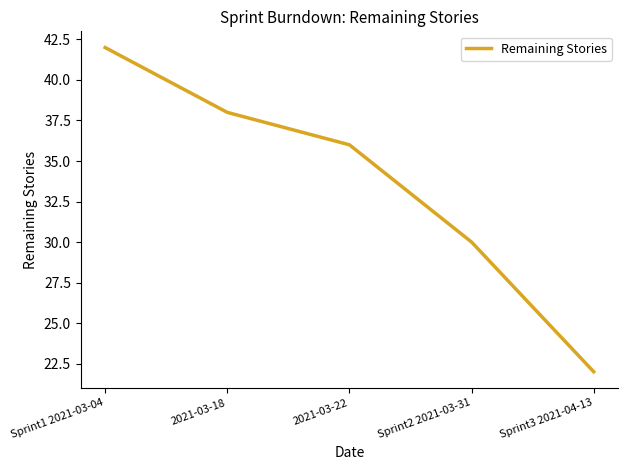

What position from the left is 2021-03-18?

2